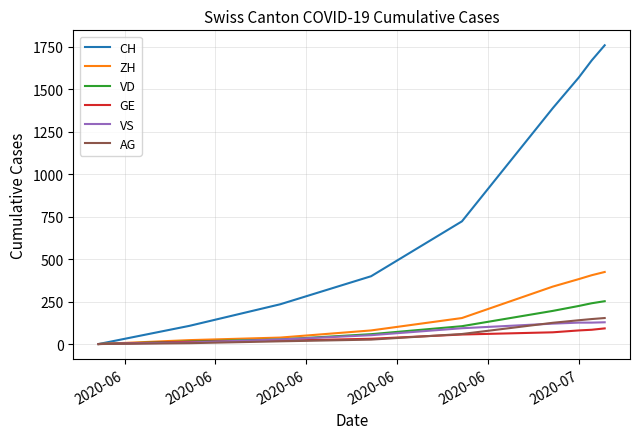

Which series has the largest total across all categories?

CH